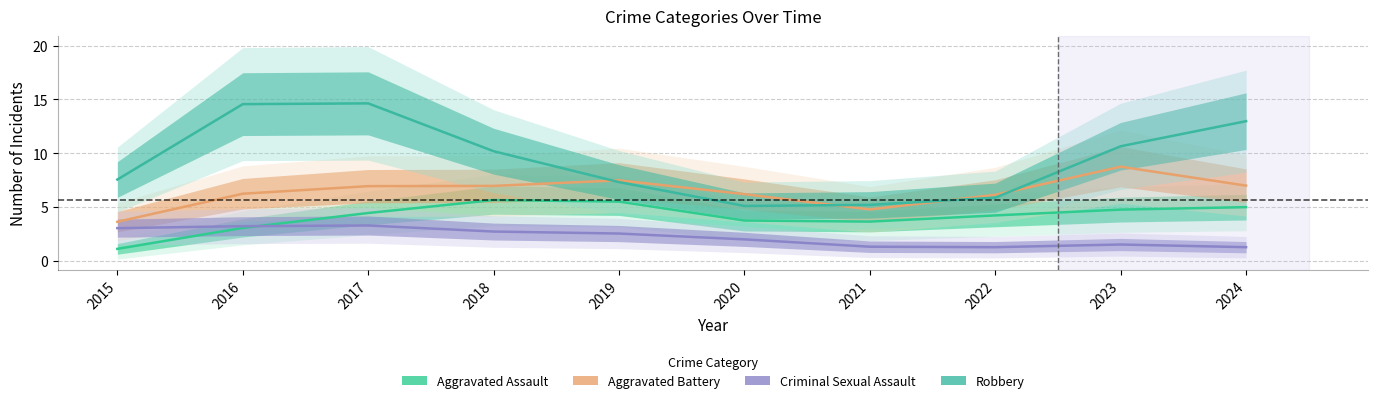

What is the sum of all Robbery values?

94.0